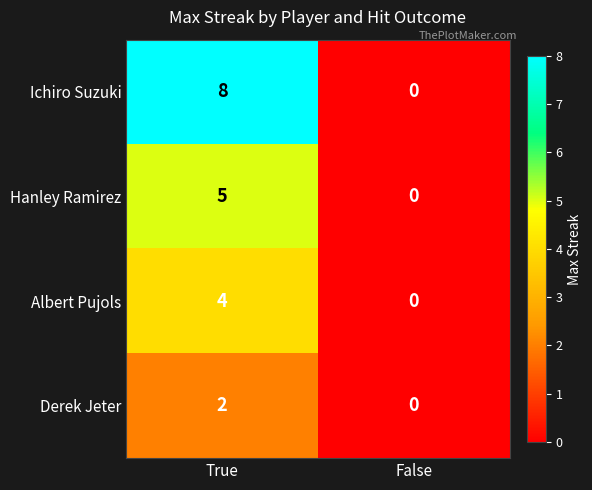

What is the sum of the Hanley Ramirez values at True and False?

5